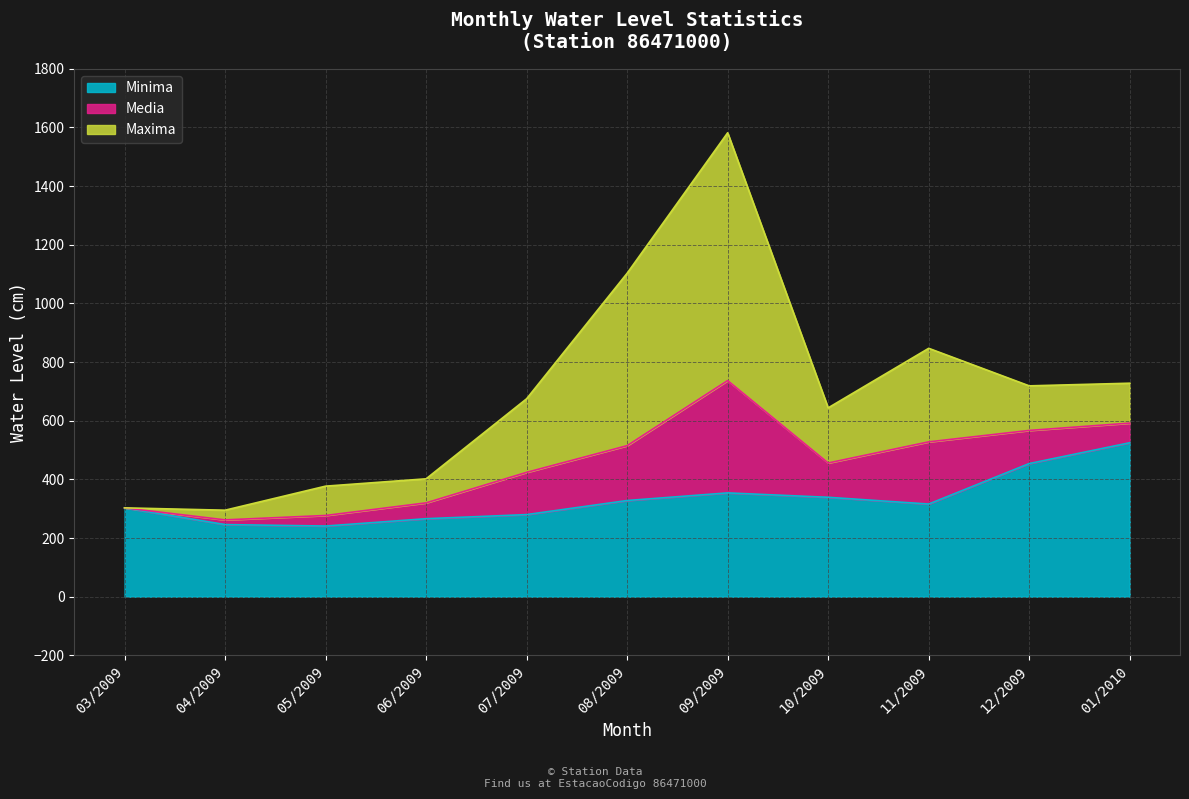

The value of Minima at 09/2009 is 123. True or false?

False